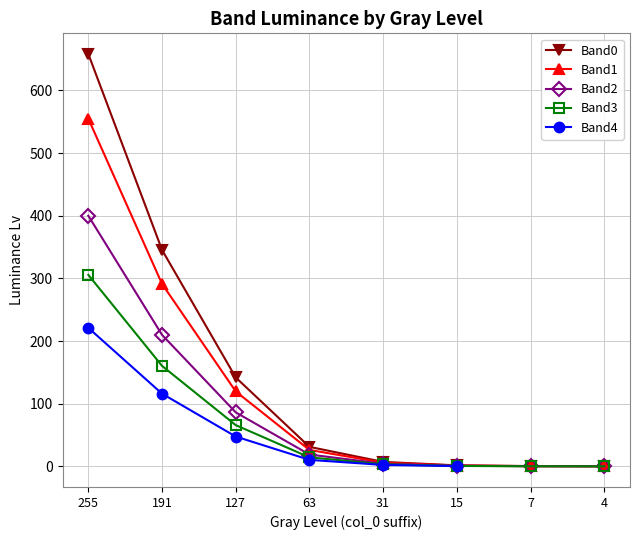

Is it true that Band3 equals 14.5 at 63?

True